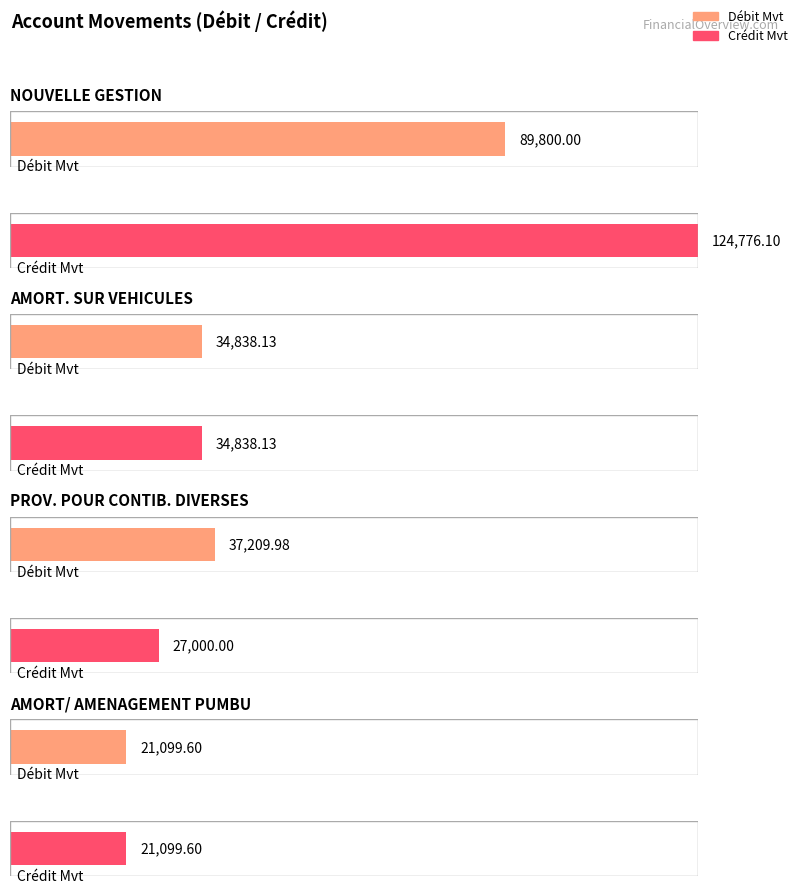

Is it true that Maximum utilization equals 36080.3 at PROV. POUR CONTIB. DIVERSES?

False